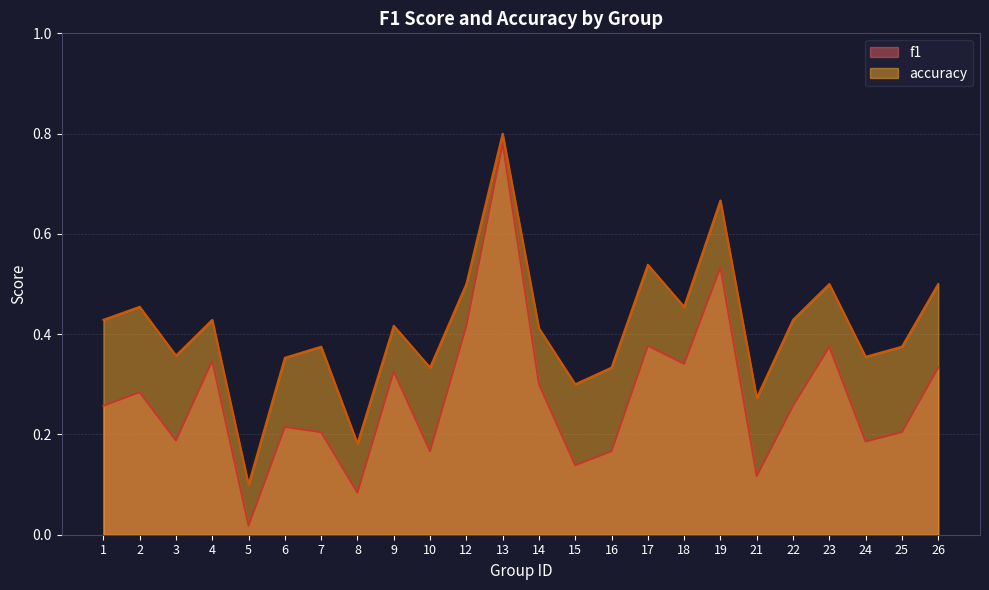

Which label corresponds to the largest value in the chart?

13